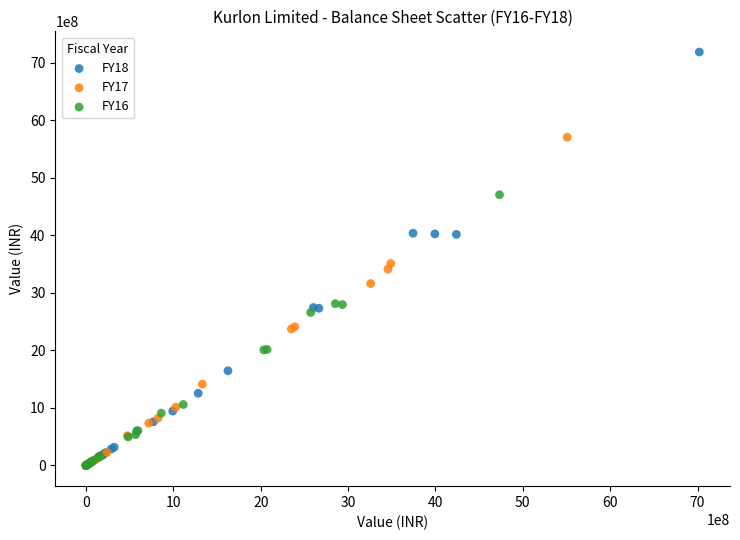

Which series reaches the maximum Y coordinate?

FY18